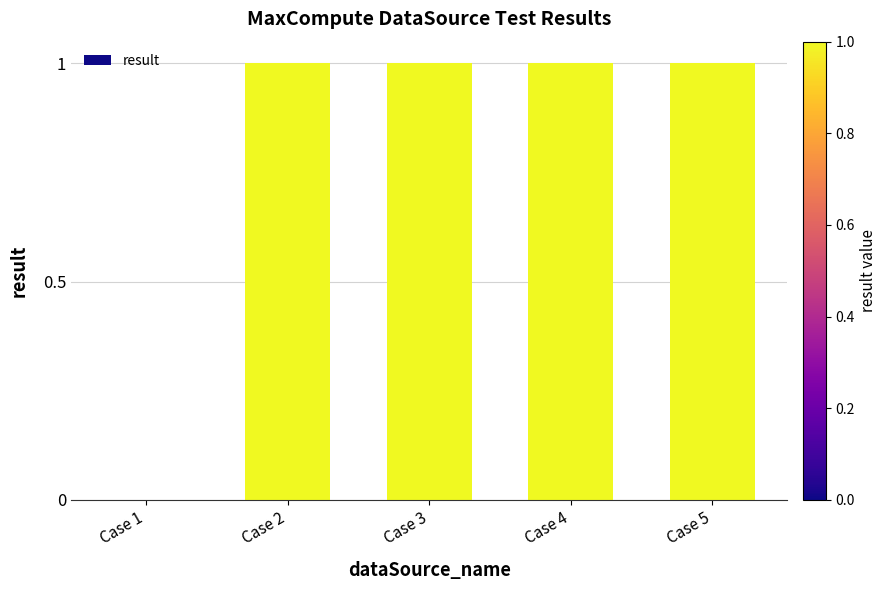

True or false: the data shows 0 at Case 1.

True